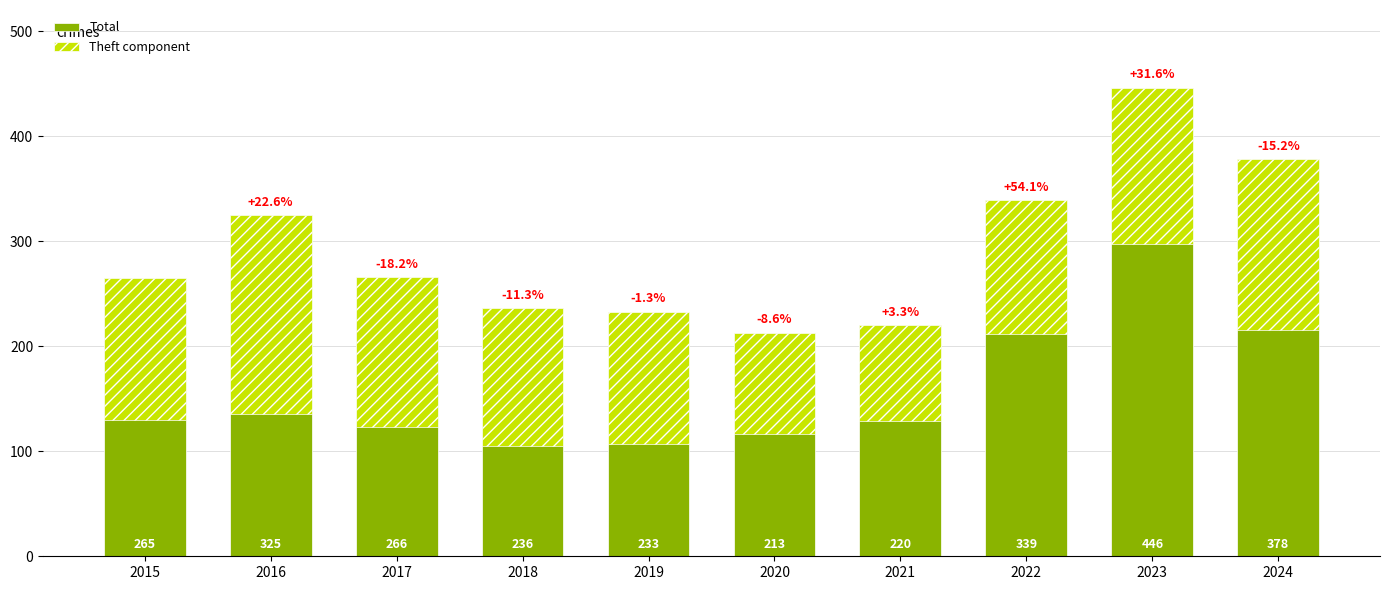

The Theft component series shows 135 at 2015. True or false?

True